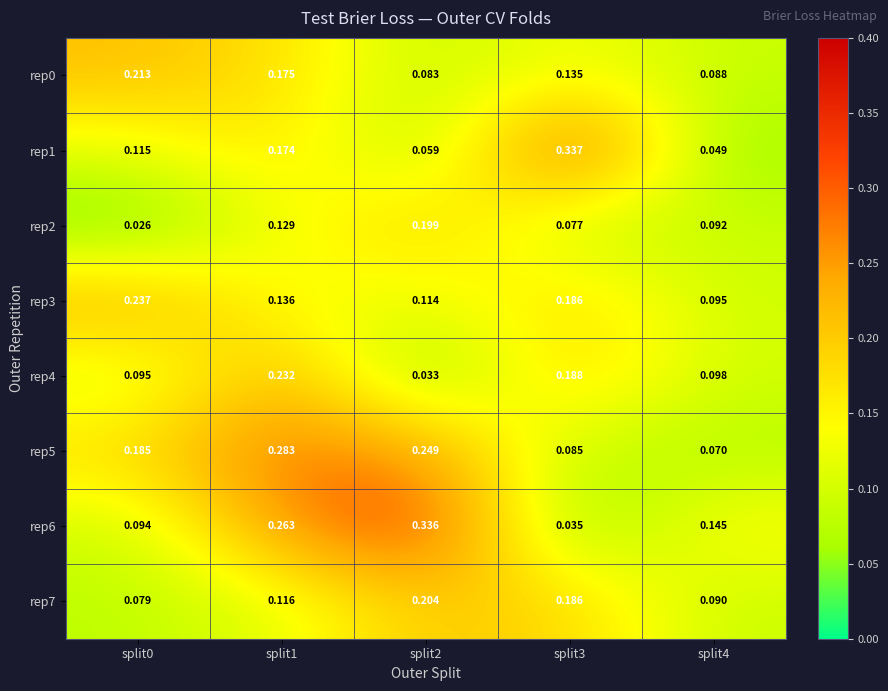

Is the value of rep3 at split2 greater than the value of rep2 at split0?

Yes